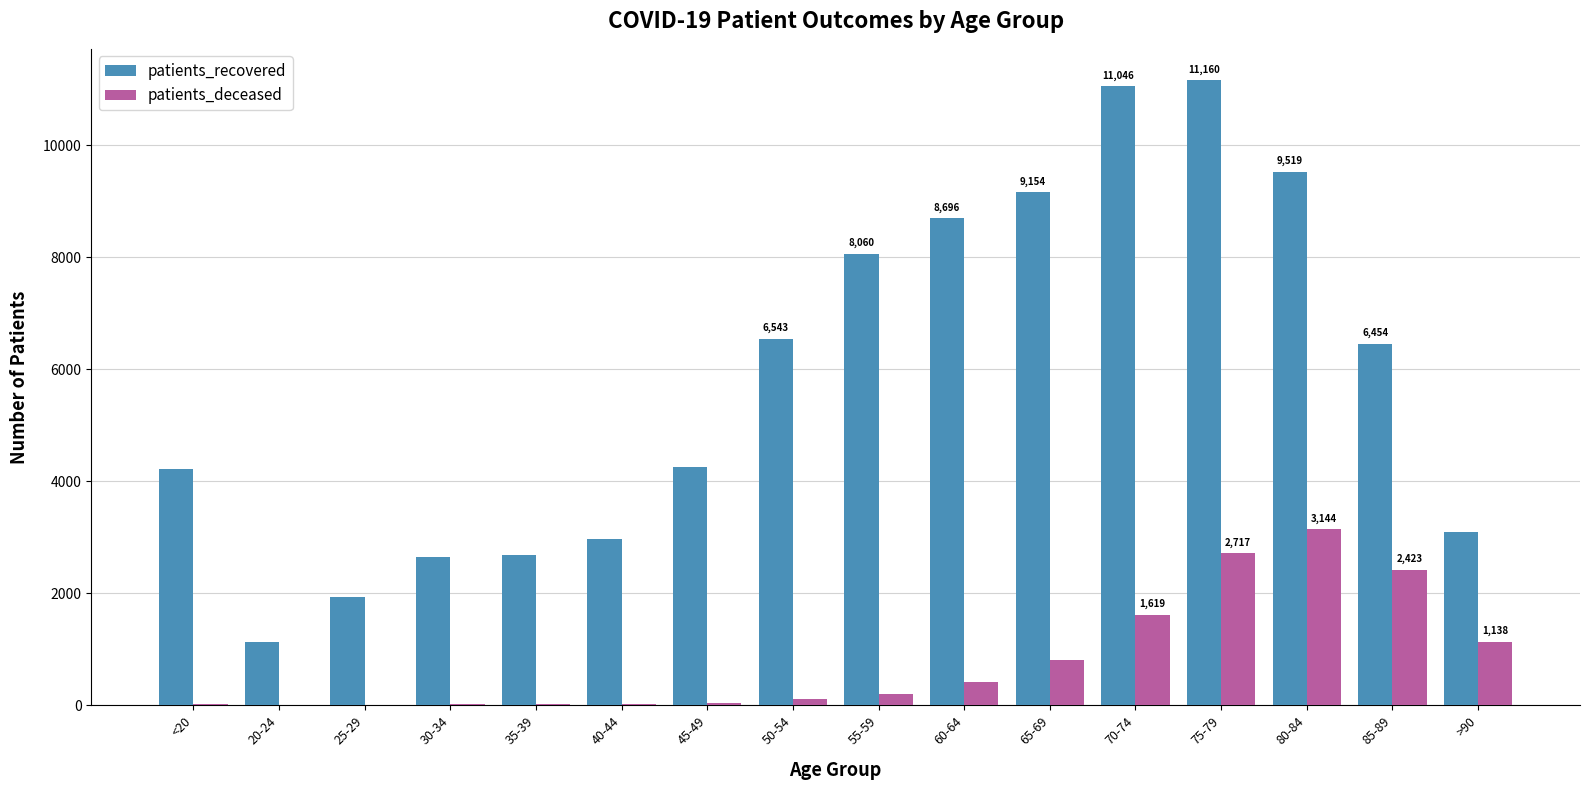

Which series changed the most between 45-49 and 80-84?

patients_recovered